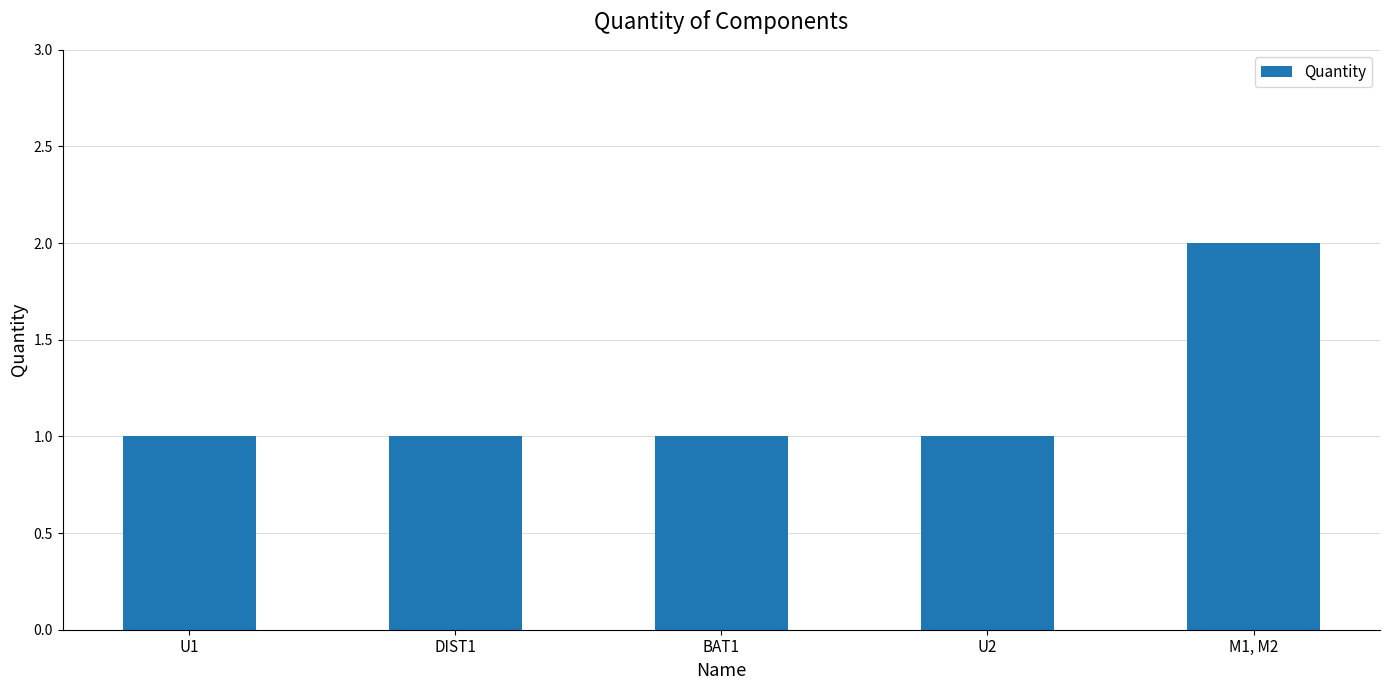

How many data points does each series have?

5